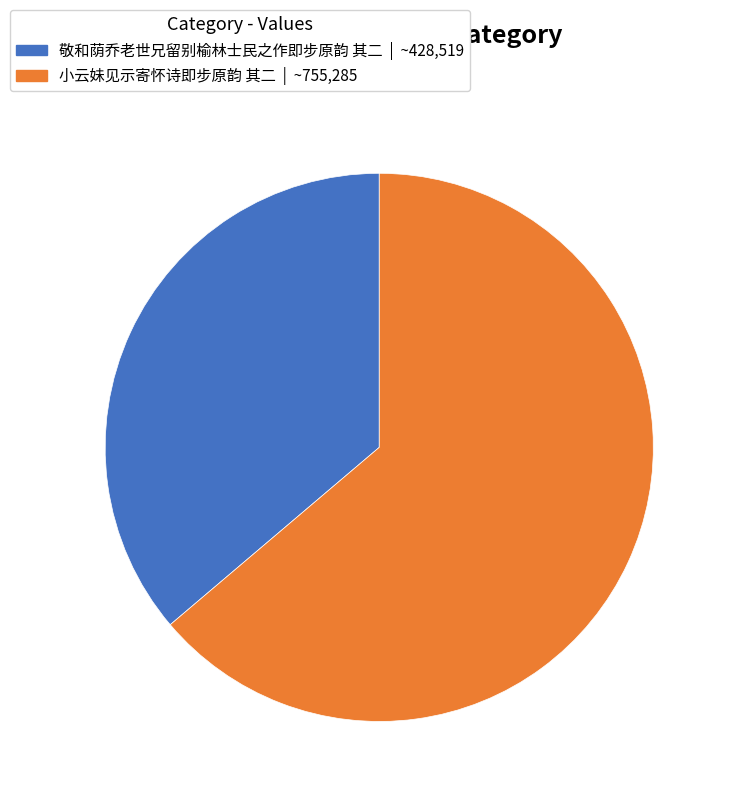

Approximately how many times larger is the value at 小云妹见示寄怀诗即步原韵 其二 compared to 敬和荫乔老世兄留别榆林士民之作即步原韵 其二?

1.8